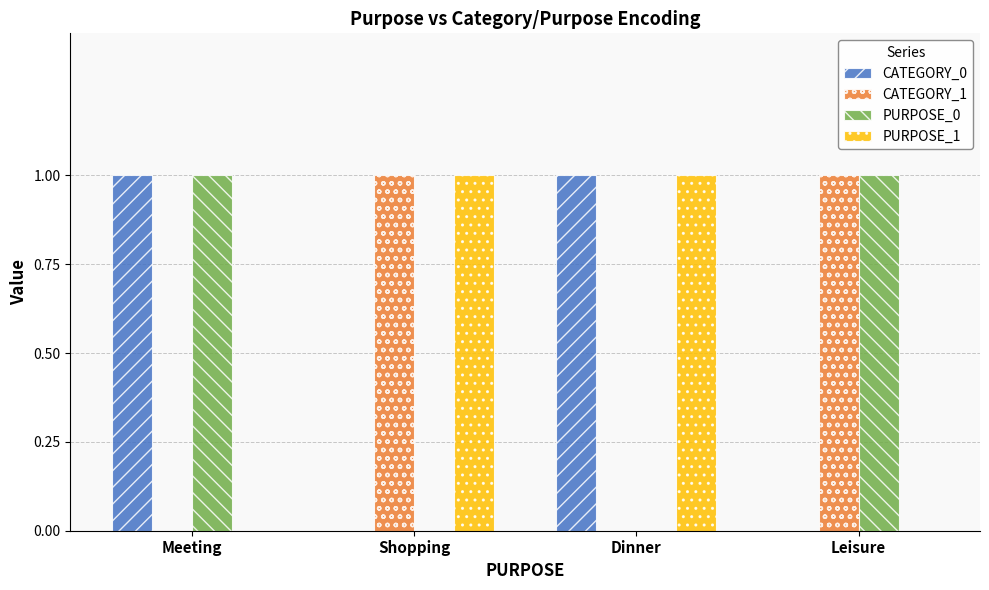

Is the value of PURPOSE_0 at Leisure greater than the value of CATEGORY_0 at Leisure?

Yes